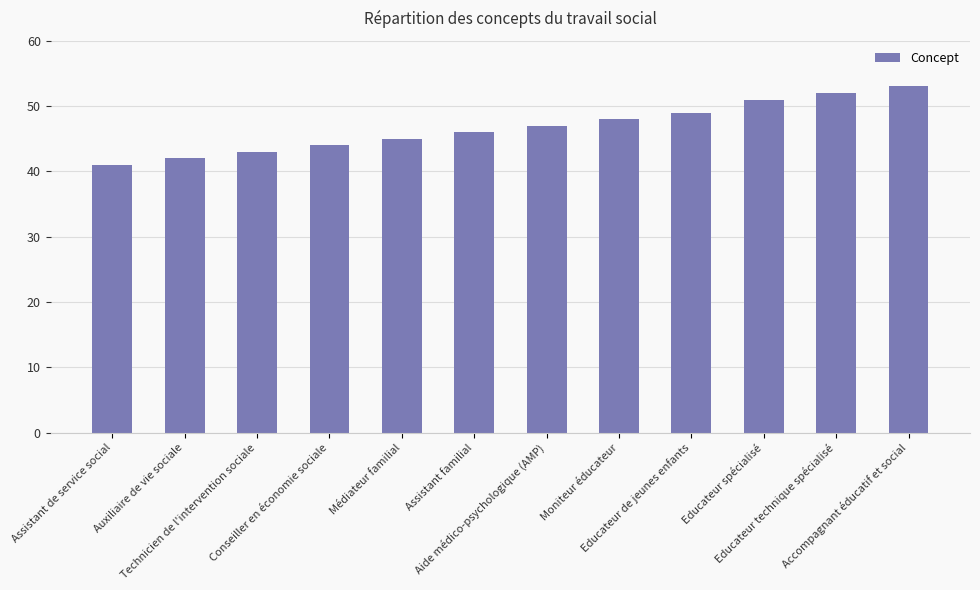

How many categories are shown in the chart?

12